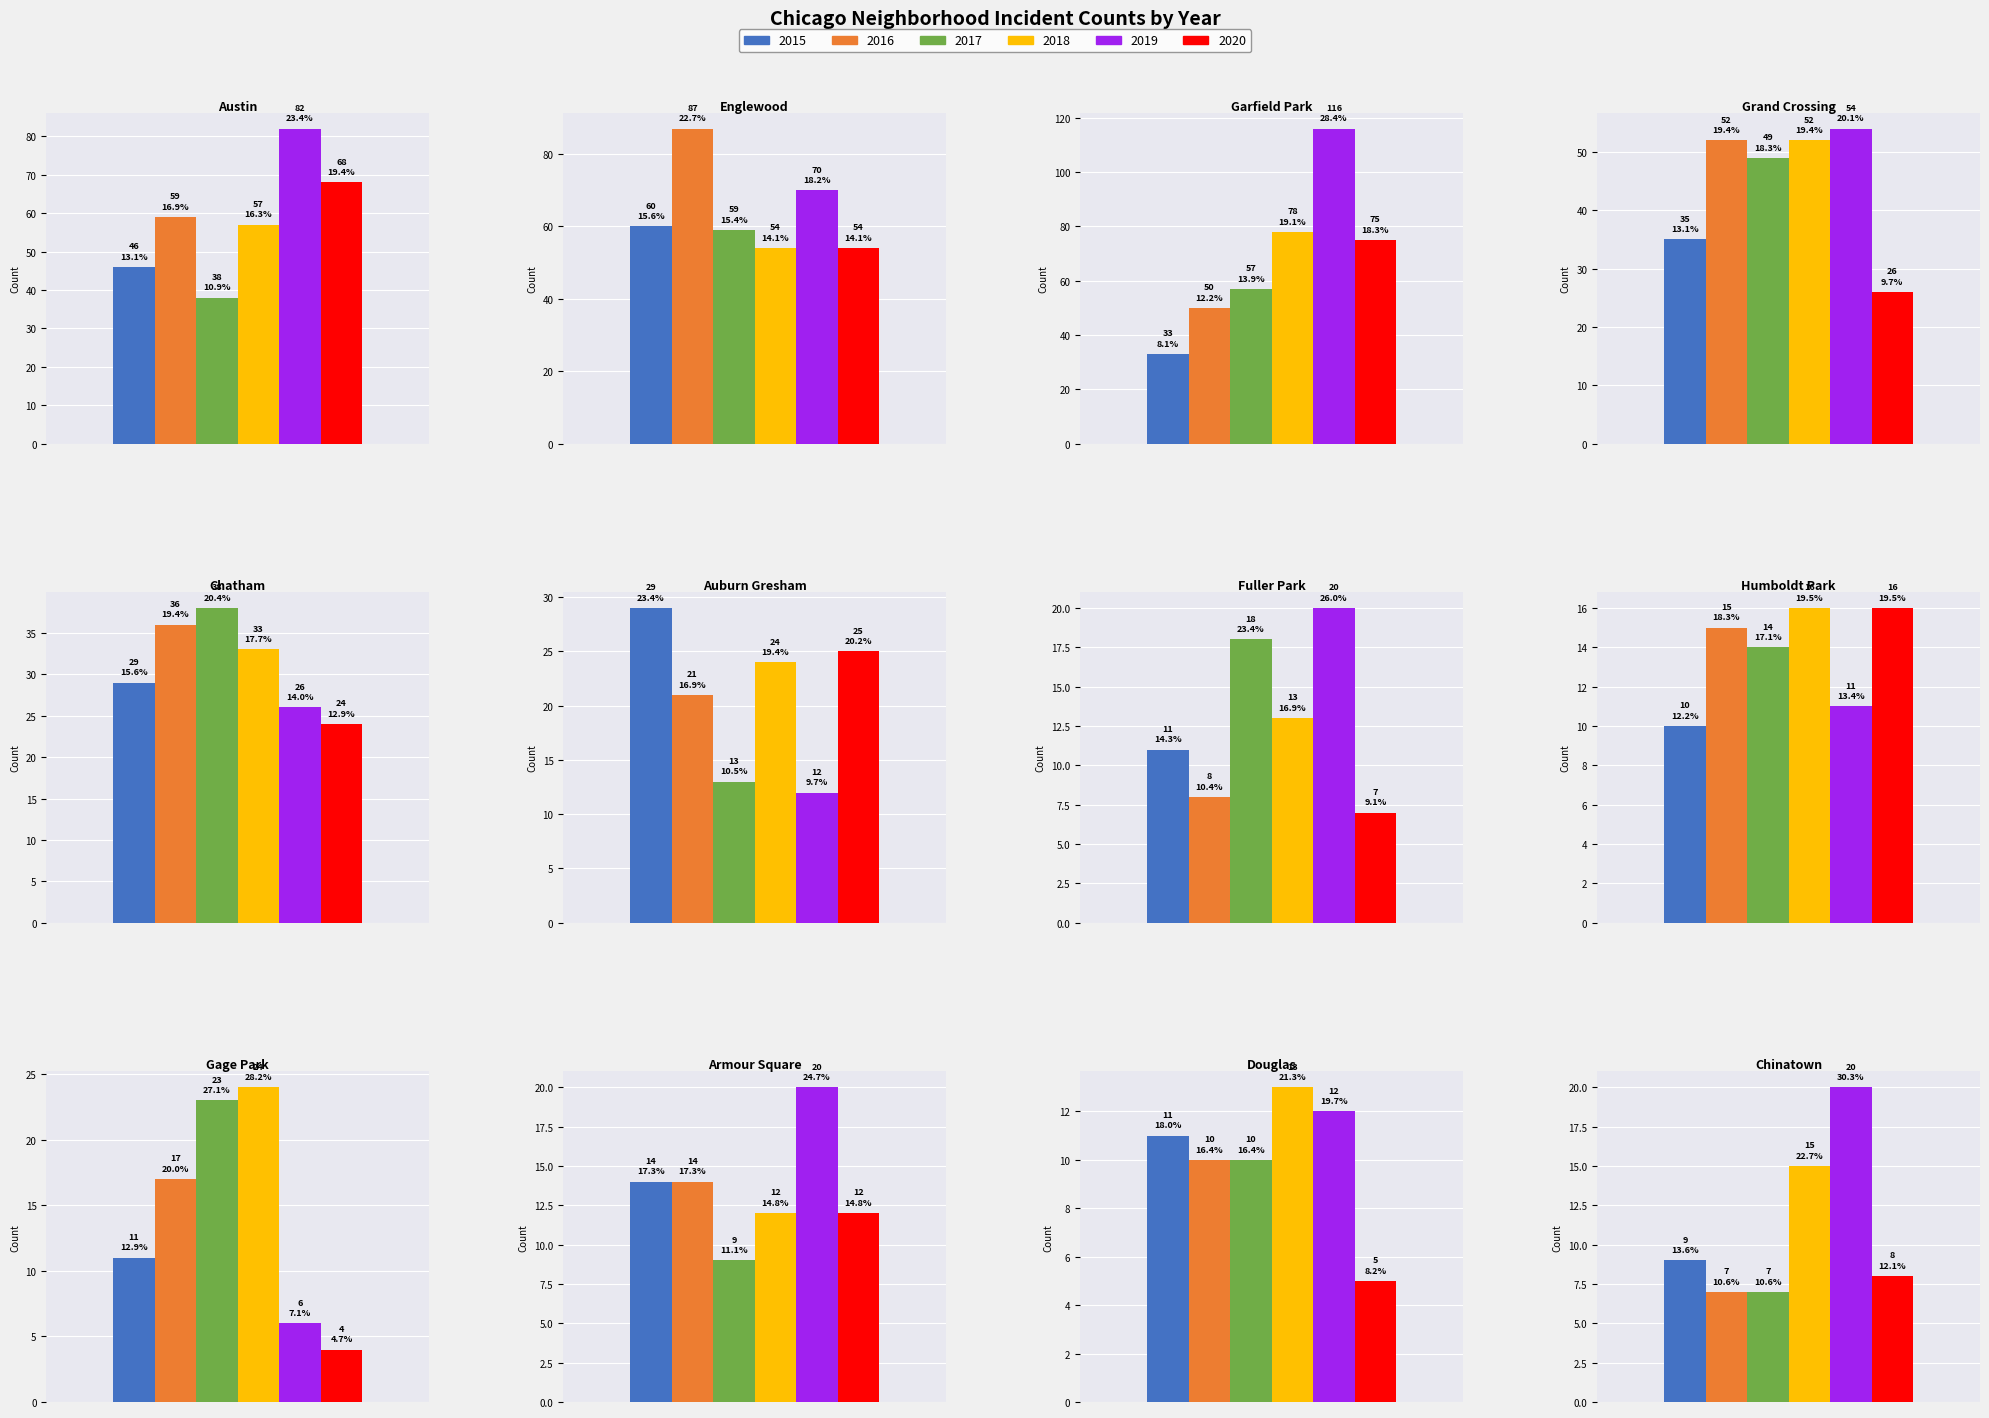

What is the difference between the highest and lowest values at 3?

28